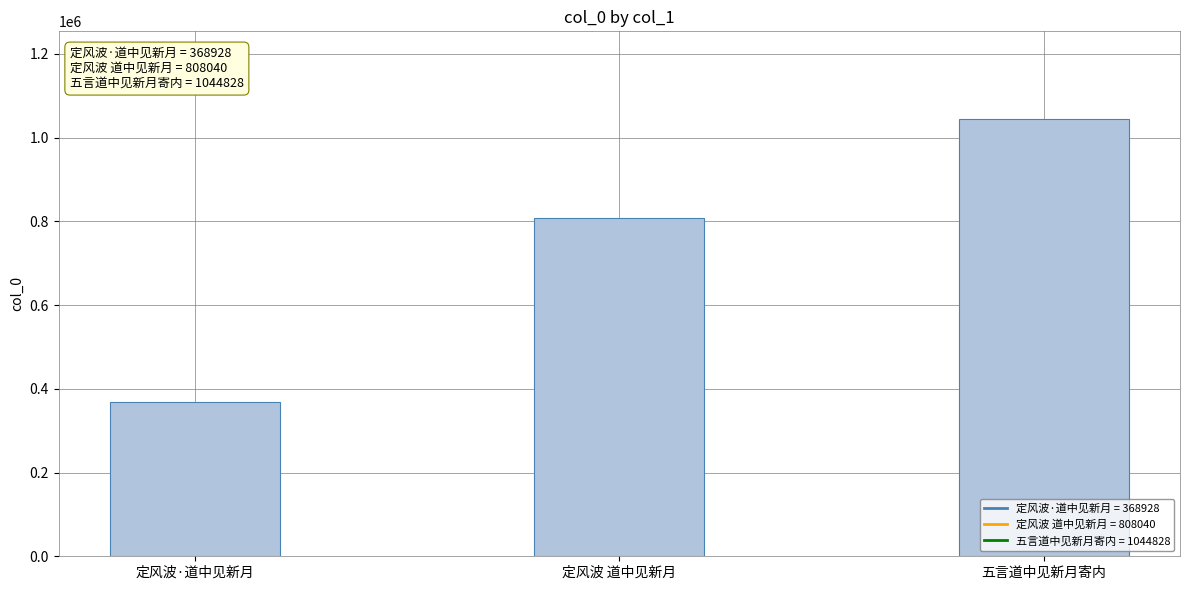

Are the bars horizontal?

No